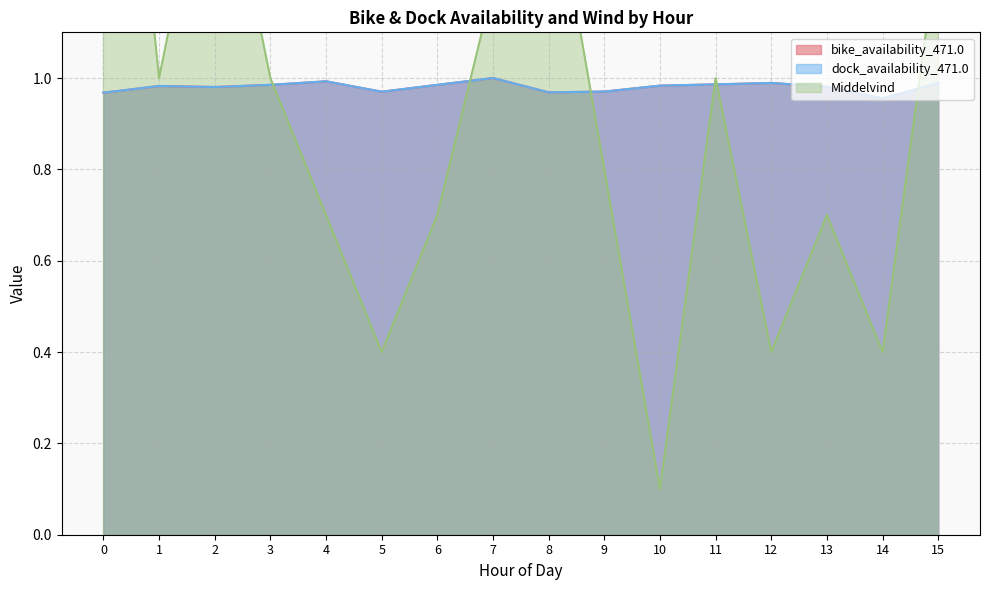

Where do Middelvind and bike_availability_471.0 first cross each other?

3 and 4